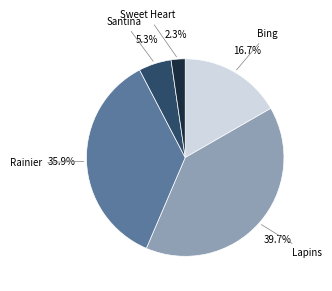

What percentage do Santina and Sweet Heart together represent?

7.6%